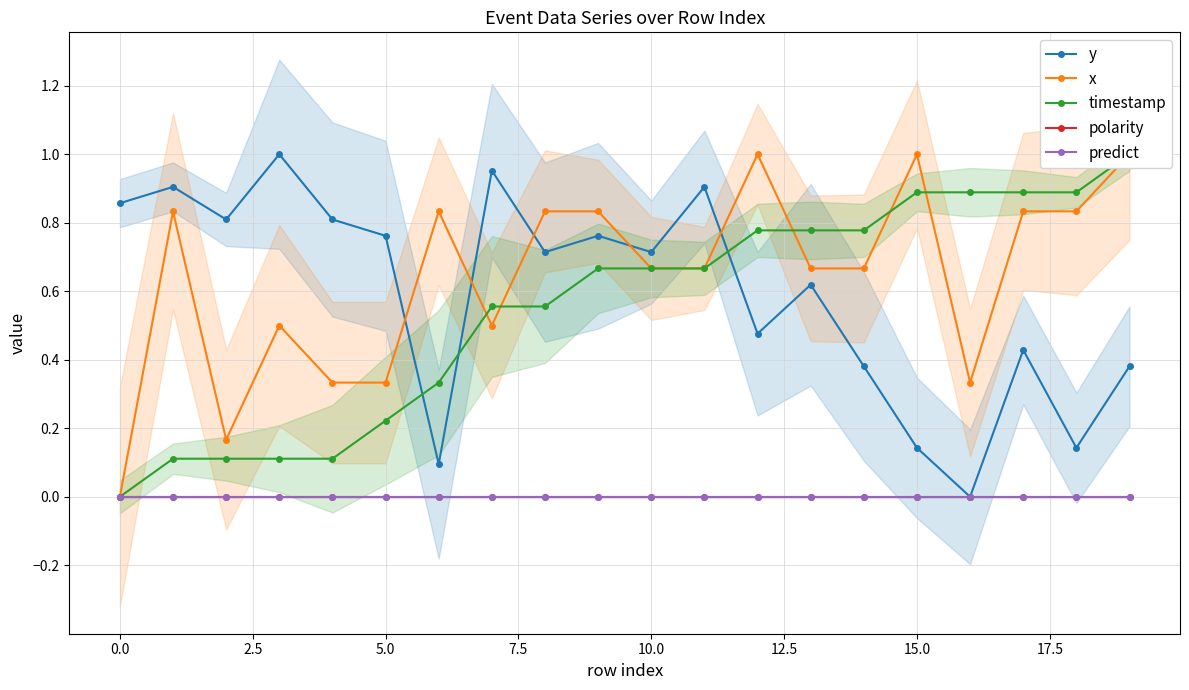

What are all the series names shown in the legend?

y, x, timestamp, polarity, predict